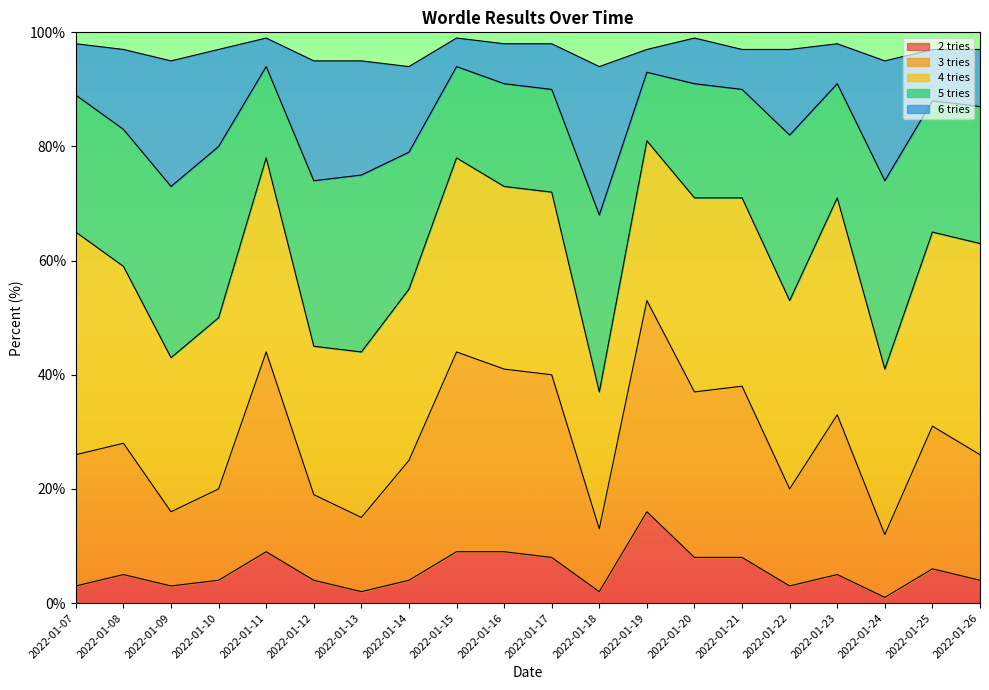

Is it true that 3 tries equals 12 at 2022-01-25?

False